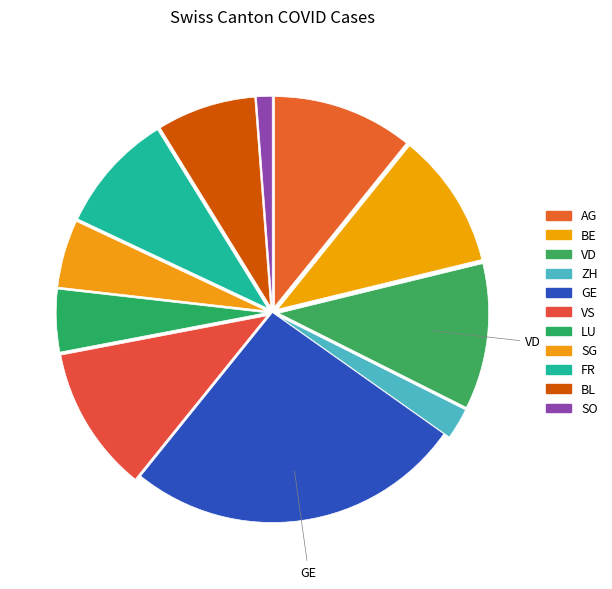

How much of the chart is everything except VD?

88.8%